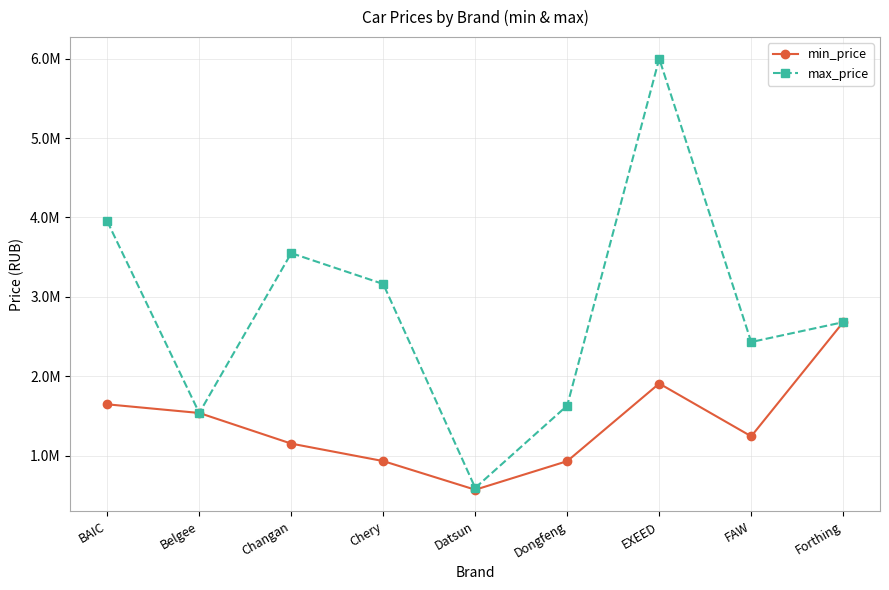

At how many categories does at least one series exceed 897892?

8